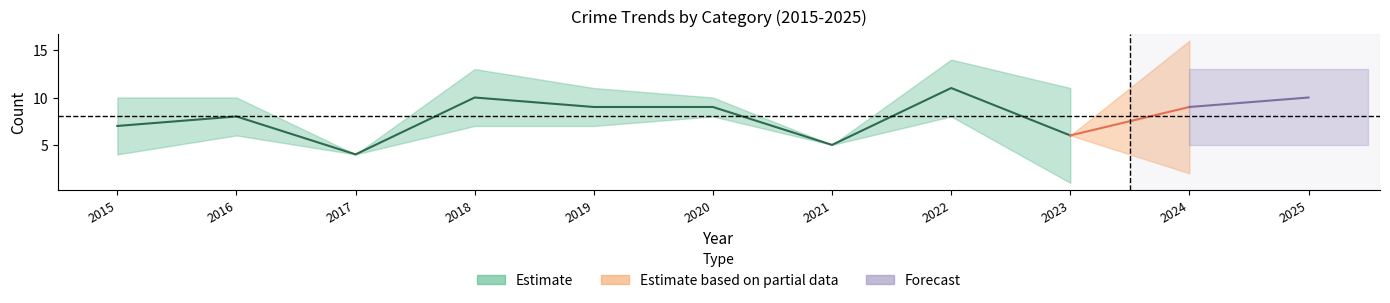

Where is Total nearest to the value 7?

2015